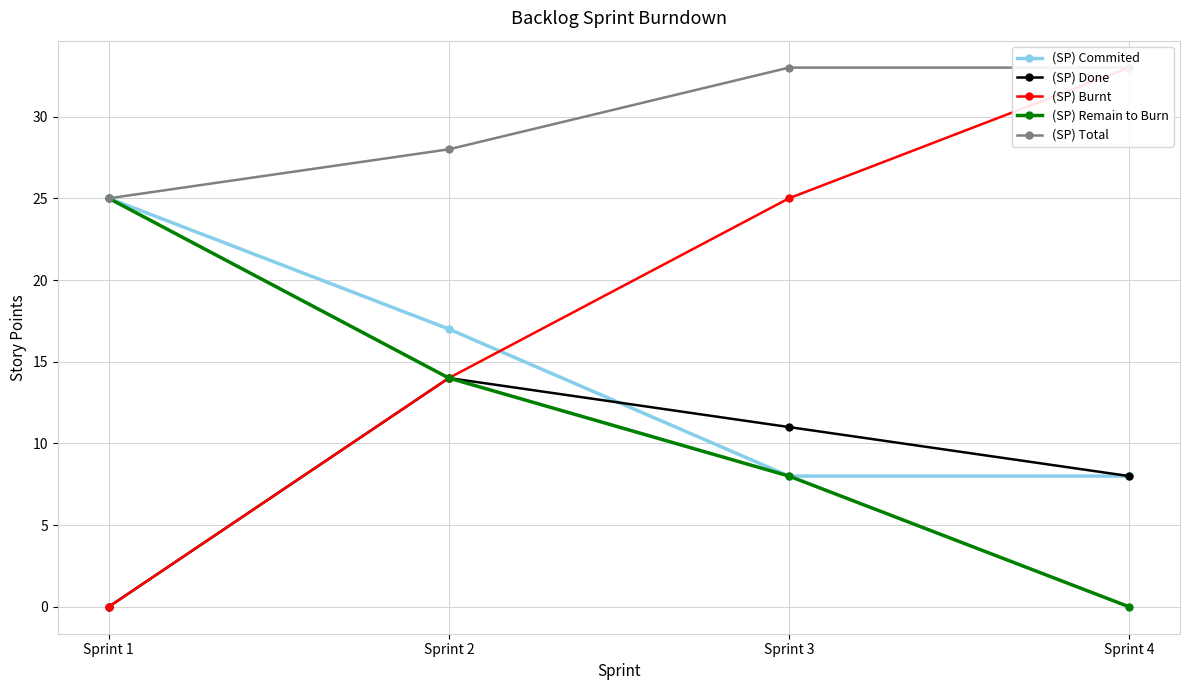

The (SP) Remain to Burn series shows 8 at Sprint 2. True or false?

False